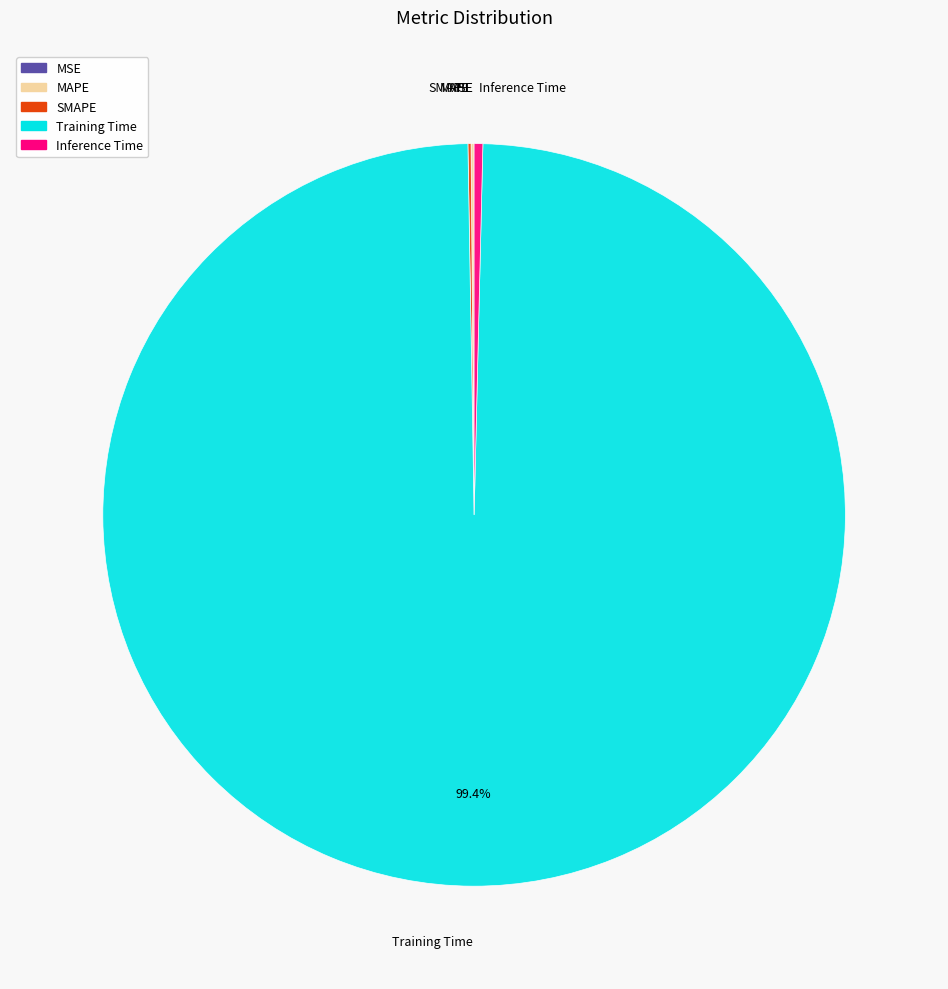

Which slice is the largest?

Training Time